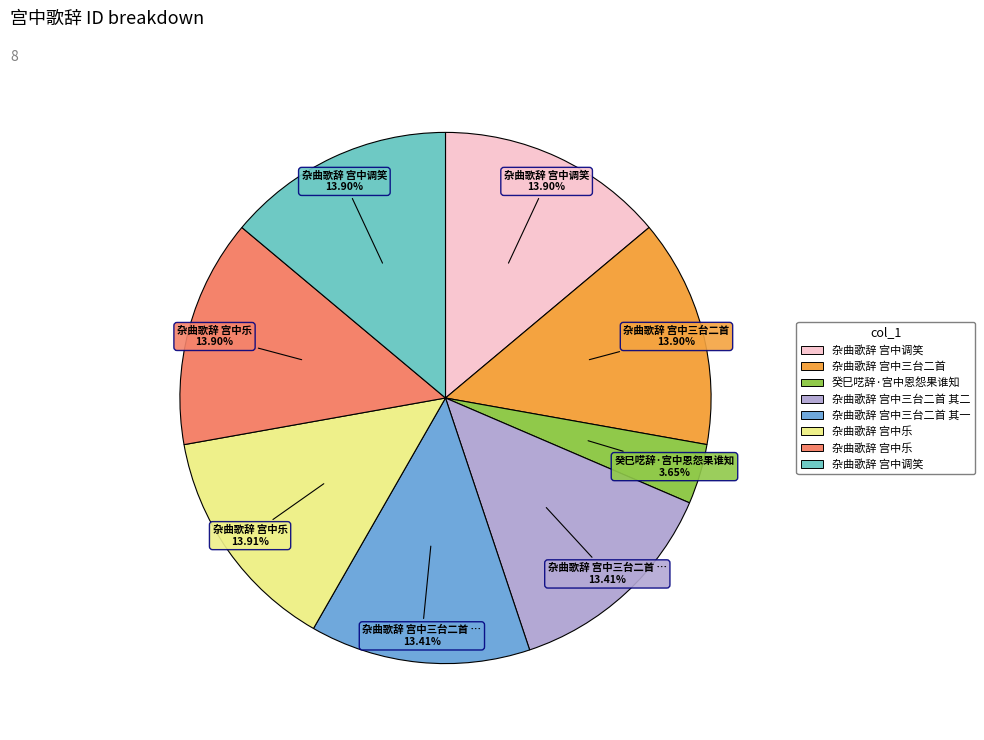

Is there a majority slice in this chart?

No